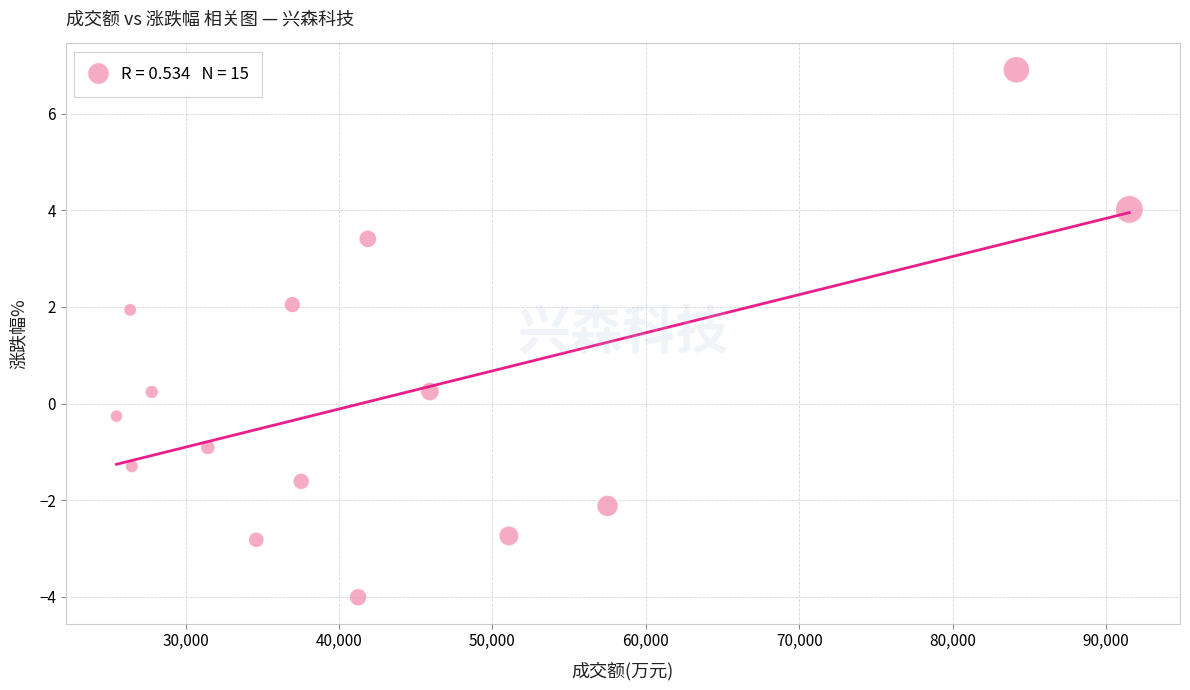

What is the range of X values (max minus min)?

66023.0